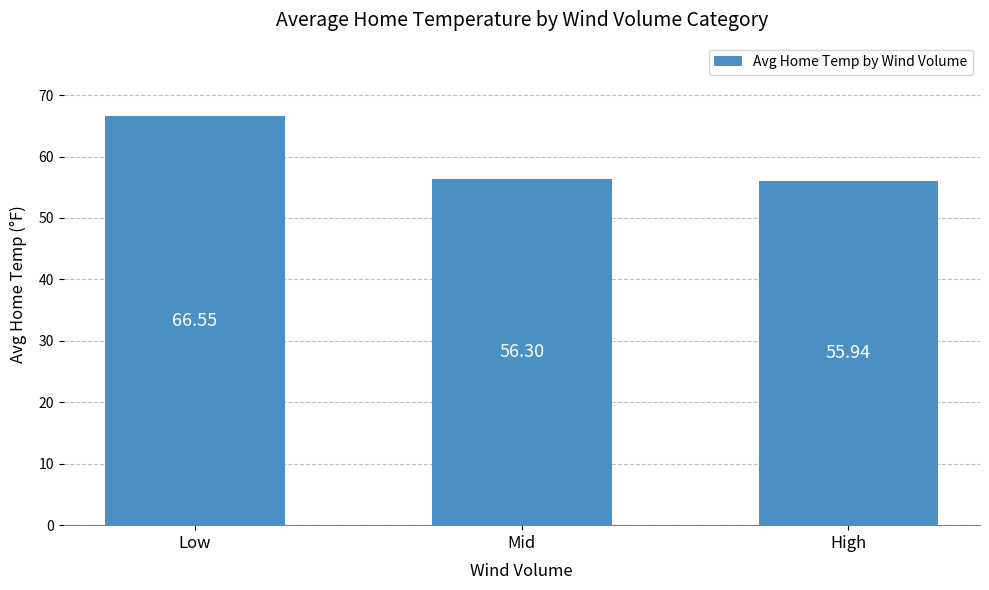

What is the difference between the values at High and Low?

10.6